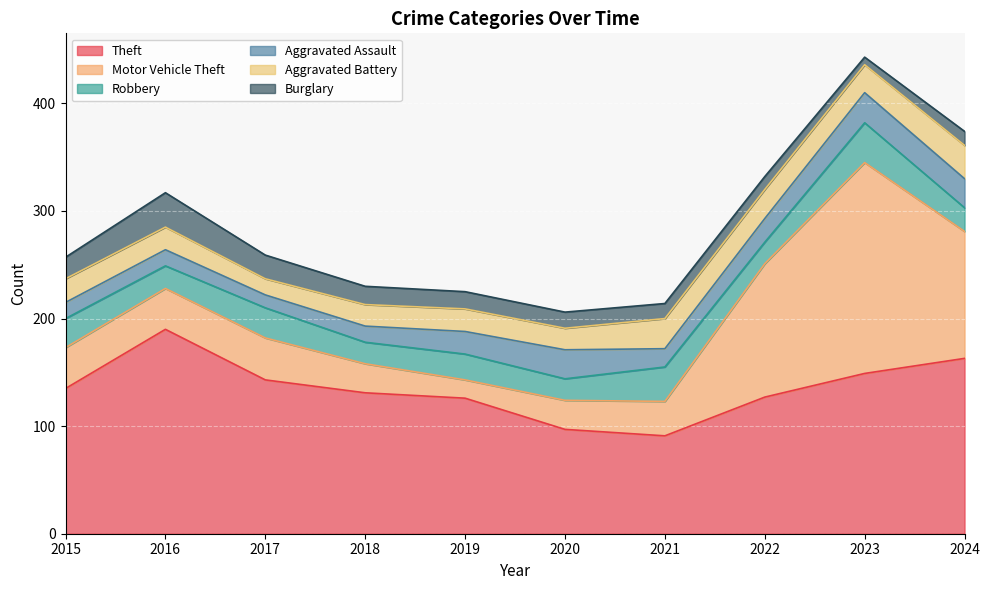

In Motor Vehicle Theft, how many points are lower than both neighbors (excluding endpoints)?

1